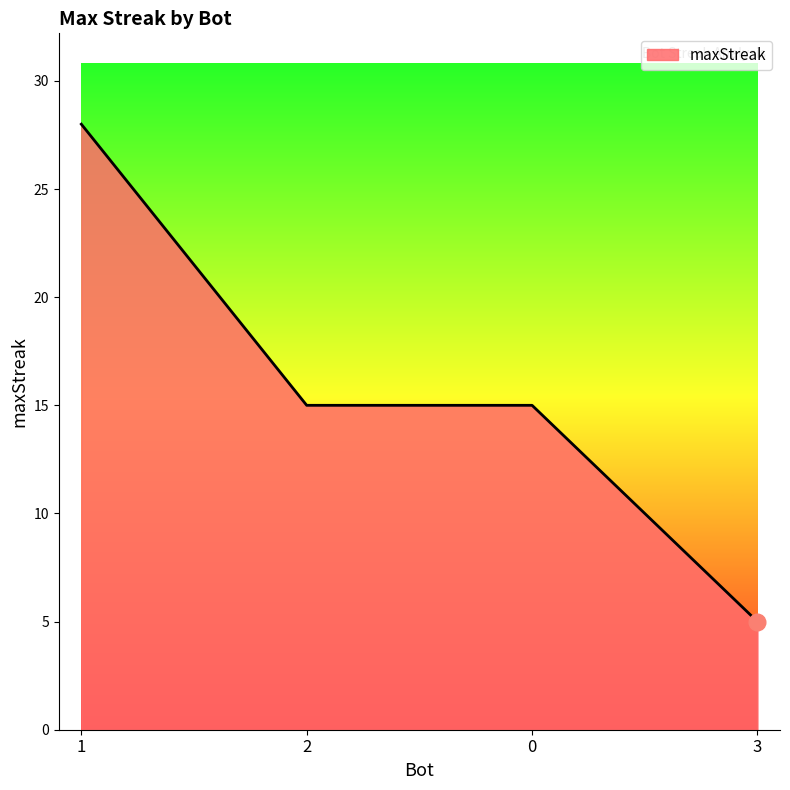

Reading left to right, extract all data points from this chart.

1=28	2=15	0=15	3=5